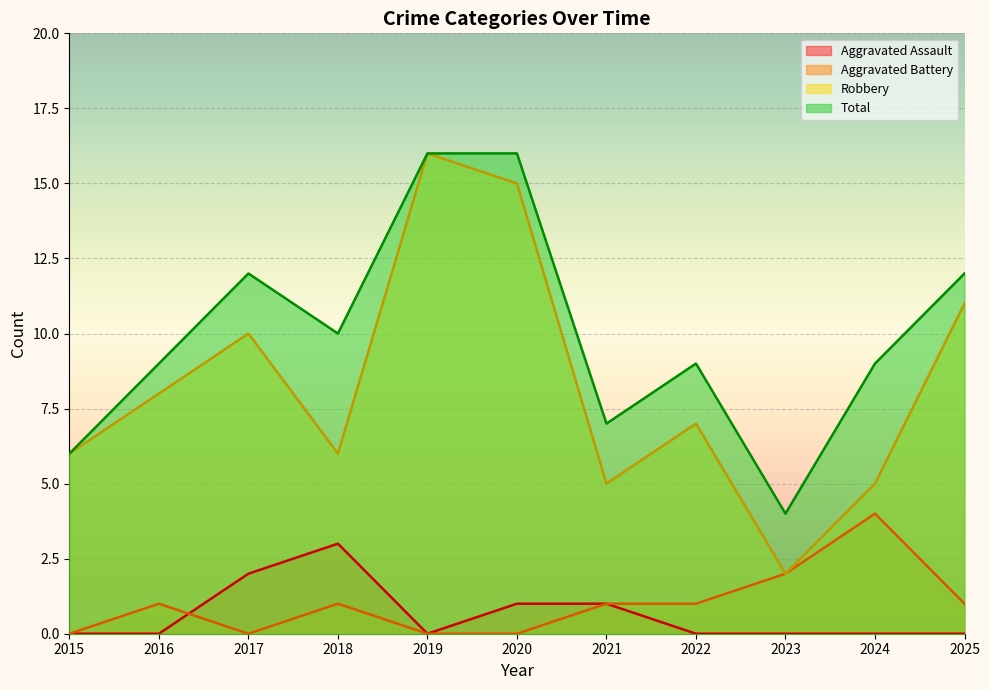

What is the difference between the second highest and minimum values in the Robbery series?

13